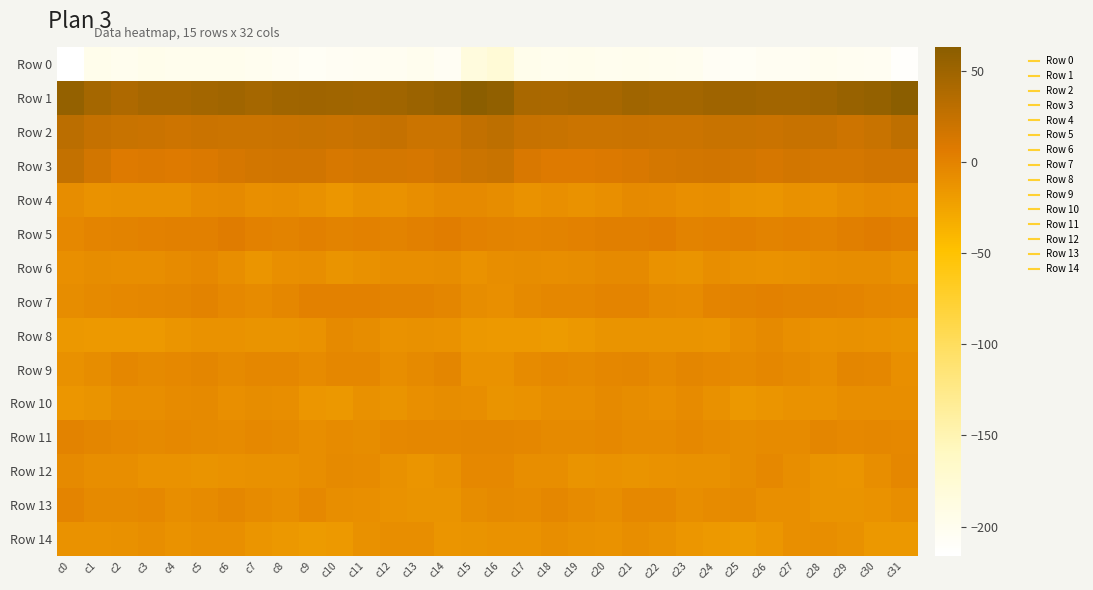

Reading left to right, what are all the values shown in this chart?

Row 0: c0=-216.2	c1=-197.0	c2=-200.1	c3=-197.6	c4=-199.3	c5=-199.8	c6=-198.9	c7=-201.2	c8=-203.6	c9=-207.4	c10=-205.1	c11=-203.2	c12=-202.5	c13=-200.9	c14=-204.4	c15=-183.9	c16=-176.9	c17=-197.3	c18=-199.1	c19=-197.7	c20=-200.2	c21=-198.7	c22=-199.9	c23=-201.7	c24=-205.6	c25=-206.8	c26=-203.8	c27=-203.4	c28=-201.4	c29=-202.2	c30=-203.9	c31=-212.1
Row 1: c0=55.3	c1=44.4	c2=39.8	c3=43.8	c4=43.6	c5=46.5	c6=47.6	c7=45.1	c8=48.7	c9=49.8	c10=47.7	c11=46.5	c12=48.5	c13=51.5	c14=55.2	c15=62.9	c16=57.8	c17=42.4	c18=41.5	c19=44.0	c20=43.9	c21=48.1	c22=46.3	c23=46.1	c24=49.3	c25=49.6	c26=46.8	c27=47.0	c28=49.4	c29=53.2	c30=56.3	c31=62.3
Row 2: c0=30.2	c1=24.7	c2=21.5	c3=21.1	c4=18.6	c5=21.4	c6=19.9	c7=19.6	c8=20.8	c9=22.4	c10=21.4	c11=22.6	c12=24.3	c13=20.0	c14=19.5	c15=26.9	c16=29.1	c17=23.2	c18=22.1	c19=19.4	c20=19.4	c21=21.2	c22=19.6	c23=19.7	c24=21.7	c25=22.3	c26=21.3	c27=23.6	c28=23.4	c29=18.6	c30=21.8	c31=28.1
Row 3: c0=24.9	c1=15.2	c2=8.0	c3=8.4	c4=8.1	c5=9.9	c6=13.4	c7=15.2	c8=16.2	c9=16.2	c10=12.5	c11=14.6	c12=14.7	c13=13.7	c14=16.3	c15=19.9	c16=21.9	c17=11.6	c18=8.1	c19=7.8	c20=8.8	c21=10.9	c22=14.6	c23=15.6	c24=16.4	c25=15.0	c26=12.8	c27=15.1	c28=14.1	c29=14.7	c30=16.4	c31=17.1
Row 4: c0=-7.1	c1=-11.3	c2=-10.5	c3=-11.0	c4=-11.2	c5=-6.5	c6=-4.8	c7=-9.4	c8=-9.0	c9=-10.3	c10=-15.0	c11=-10.8	c12=-11.6	c13=-9.0	c14=-5.3	c15=-5.2	c16=-7.0	c17=-11.3	c18=-10.1	c19=-11.7	c20=-9.5	c21=-5.0	c22=-6.5	c23=-9.8	c24=-8.9	c25=-12.4	c26=-14.0	c27=-10.3	c28=-11.6	c29=-6.9	c30=-5.6	c31=-6.6
Row 5: c0=-3.9	c1=-1.2	c2=0.3	c3=0.9	c4=2.8	c5=2.7	c6=5.3	c7=1.0	c8=0.5	c9=2.0	c10=0.5	c11=0.9	c12=0.7	c13=2.3	c14=5.0	c15=1.0	c16=0.0	c17=-0.5	c18=0.4	c19=1.5	c20=2.9	c21=3.4	c22=4.7	c23=0.2	c24=0.8	c25=1.9	c26=0.0	c27=1.2	c28=0.7	c29=3.6	c30=5.4	c31=3.9
Row 6: c0=-9.6	c1=-7.4	c2=-8.0	c3=-8.3	c4=-5.9	c5=-4.6	c6=-9.0	c7=-14.2	c8=-9.8	c9=-8.6	c10=-12.5	c11=-11.1	c12=-9.0	c13=-8.1	c14=-7.2	c15=-11.5	c16=-8.9	c17=-7.4	c18=-8.6	c19=-7.6	c20=-5.0	c21=-5.3	c22=-11.8	c23=-12.9	c24=-8.7	c25=-10.3	c26=-12.2	c27=-10.2	c28=-8.8	c29=-7.2	c30=-7.9	c31=-10.9
Row 7: c0=-7.8	c1=-5.7	c2=-4.0	c3=-3.3	c4=-2.1	c5=0.2	c6=-4.0	c7=-6.8	c8=-2.8	c9=1.2	c10=1.0	c11=0.8	c12=0.4	c13=0.2	c14=-2.3	c15=-7.7	c16=-9.1	c17=-5.4	c18=-3.5	c19=-3.3	c20=-0.4	c21=-1.3	c22=-5.2	c23=-6.3	c24=-0.5	c25=0.7	c26=1.8	c27=0.0	c28=0.8	c29=-0.3	c30=-2.7	c31=-3.6
Row 8: c0=-15.8	c1=-17.3	c2=-17.6	c3=-17.4	c4=-13.9	c5=-12.2	c6=-12.2	c7=-13.0	c8=-12.9	c9=-11.8	c10=-5.4	c11=-7.3	c12=-11.4	c13=-10.6	c14=-11.3	c15=-15.8	c16=-17.4	c17=-17.7	c18=-18.0	c19=-16.5	c20=-12.6	c21=-12.4	c22=-12.5	c23=-12.7	c24=-13.7	c25=-8.7	c26=-5.1	c27=-9.4	c28=-11.3	c29=-10.3	c30=-12.0	c31=-12.4
Row 9: c0=-11.0	c1=-7.9	c2=-3.3	c3=-5.2	c4=-4.2	c5=-1.6	c6=-4.7	c7=-3.1	c8=-2.7	c9=-6.2	c10=-3.5	c11=-3.5	c12=-8.7	c13=-4.7	c14=-1.5	c15=-11.7	c16=-12.2	c17=-6.0	c18=-3.9	c19=-5.6	c20=-2.9	c21=-2.3	c22=-4.9	c23=-2.2	c24=-4.7	c25=-5.0	c26=-2.9	c27=-5.5	c28=-8.3	c29=-2.4	c30=-3.3	c31=-9.1
Row 10: c0=-14.6	c1=-13.1	c2=-8.6	c3=-8.7	c4=-6.4	c5=-5.7	c6=-9.8	c7=-7.0	c8=-8.8	c9=-14.7	c10=-16.0	c11=-11.0	c12=-12.7	c13=-9.2	c14=-7.8	c15=-9.0	c16=-12.9	c17=-11.6	c18=-8.5	c19=-8.3	c20=-5.2	c21=-7.4	c22=-9.4	c23=-6.6	c24=-11.1	c25=-16.2	c26=-13.9	c27=-11.7	c28=-11.5	c29=-8.6	c30=-8.0	c31=-8.1
Row 11: c0=0.0	c1=-2.3	c2=-4.4	c3=-5.2	c4=-4.5	c5=-5.4	c6=-6.4	c7=-4.5	c8=-4.9	c9=-8.4	c10=-6.4	c11=-7.2	c12=-3.7	c13=-2.8	c14=-2.9	c15=-1.5	c16=-1.8	c17=-3.6	c18=-4.9	c19=-4.9	c20=-4.3	c21=-6.2	c22=-5.9	c23=-3.9	c24=-6.8	c25=-7.8	c26=-6.4	c27=-6.6	c28=-2.2	c29=-3.7	c30=-2.7	c31=-3.9
Row 12: c0=-4.8	c1=-8.1	c2=-8.2	c3=-11.7	c4=-11.5	c5=-12.7	c6=-12.2	c7=-10.8	c8=-10.2	c9=-8.9	c10=-5.2	c11=-6.6	c12=-11.1	c13=-13.7	c14=-11.2	c15=-4.0	c16=-4.4	c17=-8.1	c18=-9.0	c19=-12.4	c20=-11.3	c21=-13.1	c22=-11.5	c23=-10.4	c24=-10.2	c25=-7.5	c26=-4.6	c27=-8.5	c28=-12.4	c29=-13.5	c30=-9.0	c31=-2.6
Row 13: c0=-1.3	c1=-5.6	c2=-5.0	c3=-3.9	c4=-8.9	c5=-5.9	c6=-3.2	c7=-6.5	c8=-8.1	c9=-4.1	c10=-8.3	c11=-9.4	c12=-12.1	c13=-12.8	c14=-12.7	c15=-7.6	c16=-4.9	c17=-6.5	c18=-3.4	c19=-6.1	c20=-9.0	c21=-4.0	c22=-3.6	c23=-8.1	c24=-6.5	c25=-5.1	c26=-9.4	c27=-9.7	c28=-13.0	c29=-12.6	c30=-12.3	c31=-8.7
Row 14: c0=-11.4	c1=-11.4	c2=-10.2	c3=-8.8	c4=-11.8	c5=-9.4	c6=-9.1	c7=-13.4	c8=-16.1	c9=-18.0	c10=-16.7	c11=-10.9	c12=-8.9	c13=-9.0	c14=-14.5	c15=-12.9	c16=-12.0	c17=-11.3	c18=-8.8	c19=-10.2	c20=-11.5	c21=-8.4	c22=-10.6	c23=-14.9	c24=-16.8	c25=-18.3	c26=-14.9	c27=-9.3	c28=-8.9	c29=-10.4	c30=-16.4	c31=-16.5